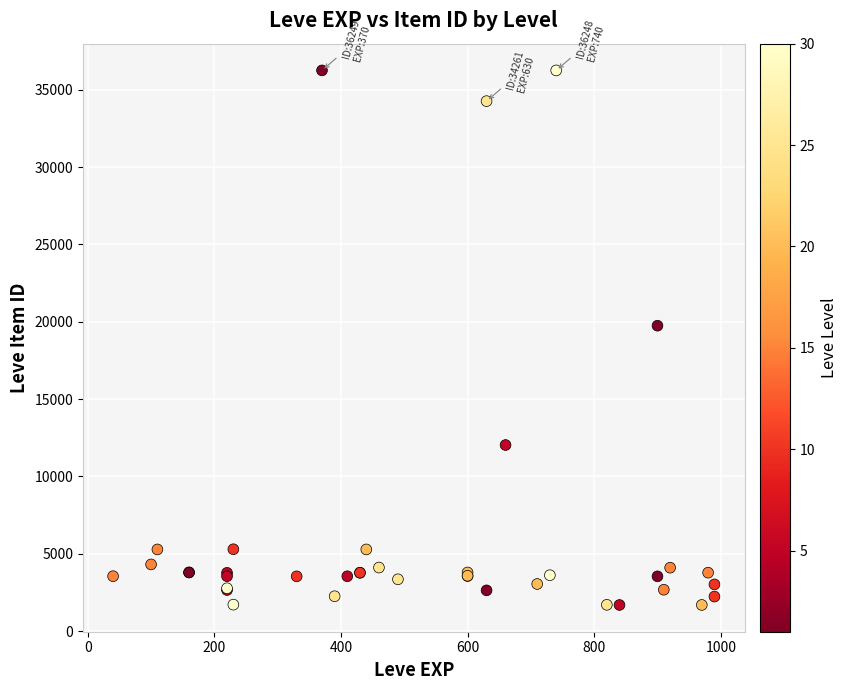

What Y value in the scatter plot is closest to 18967?

19744